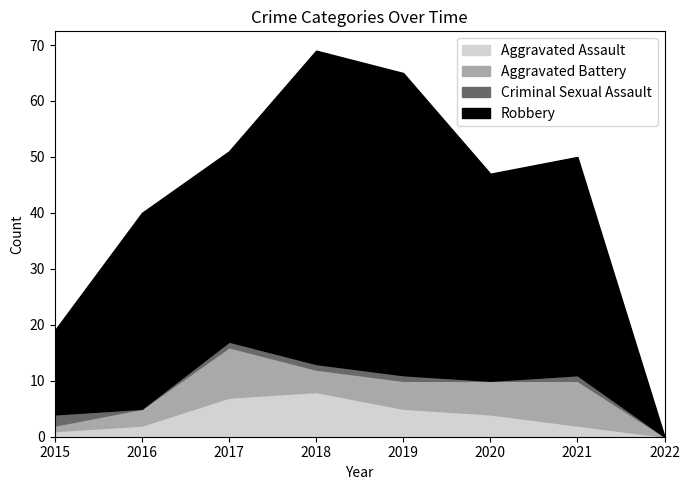

Is it true that Robbery equals 53 at 2020?

False